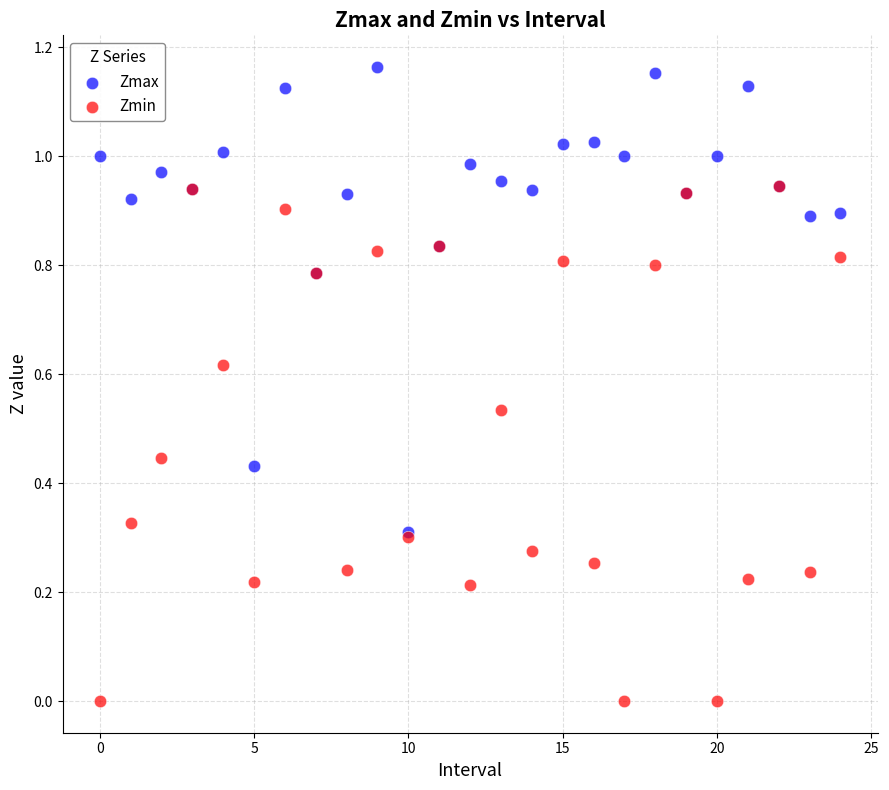

What are all the series names shown in the legend?

Zmax, Zmin